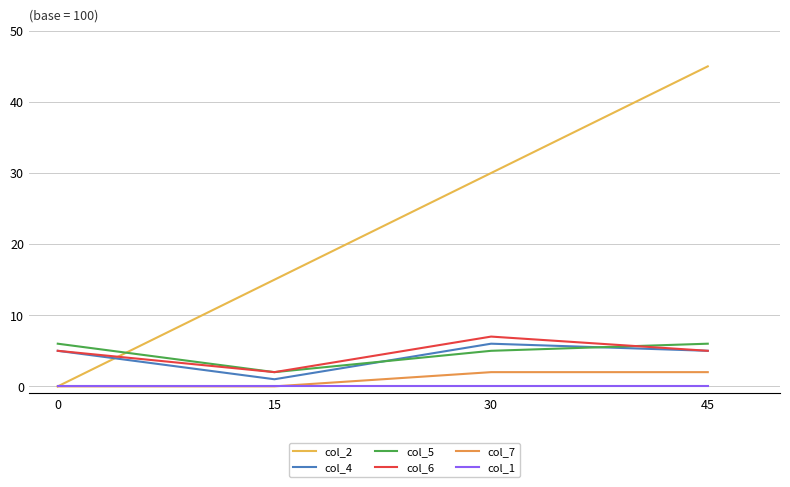

At which label does col_6 reach its peak?

30